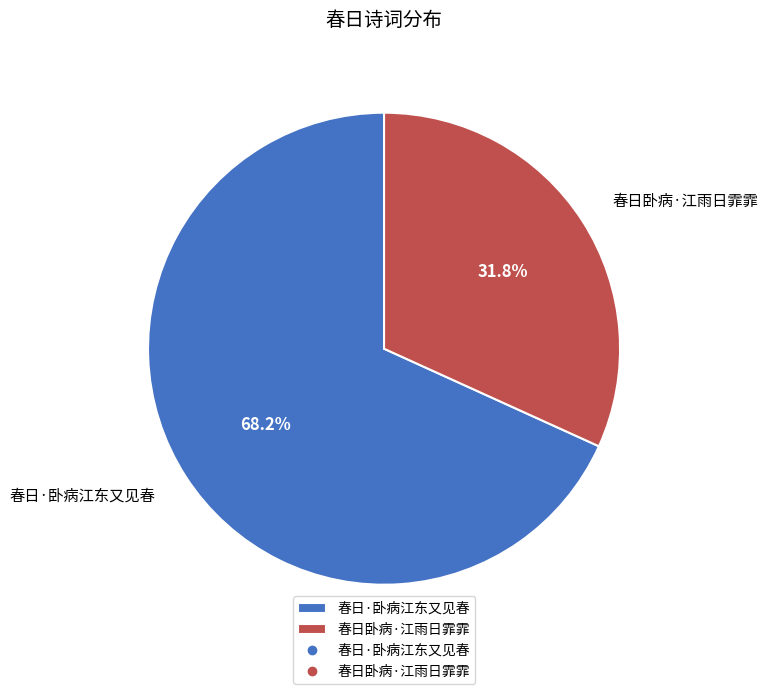

How many slices are in this pie chart?

2